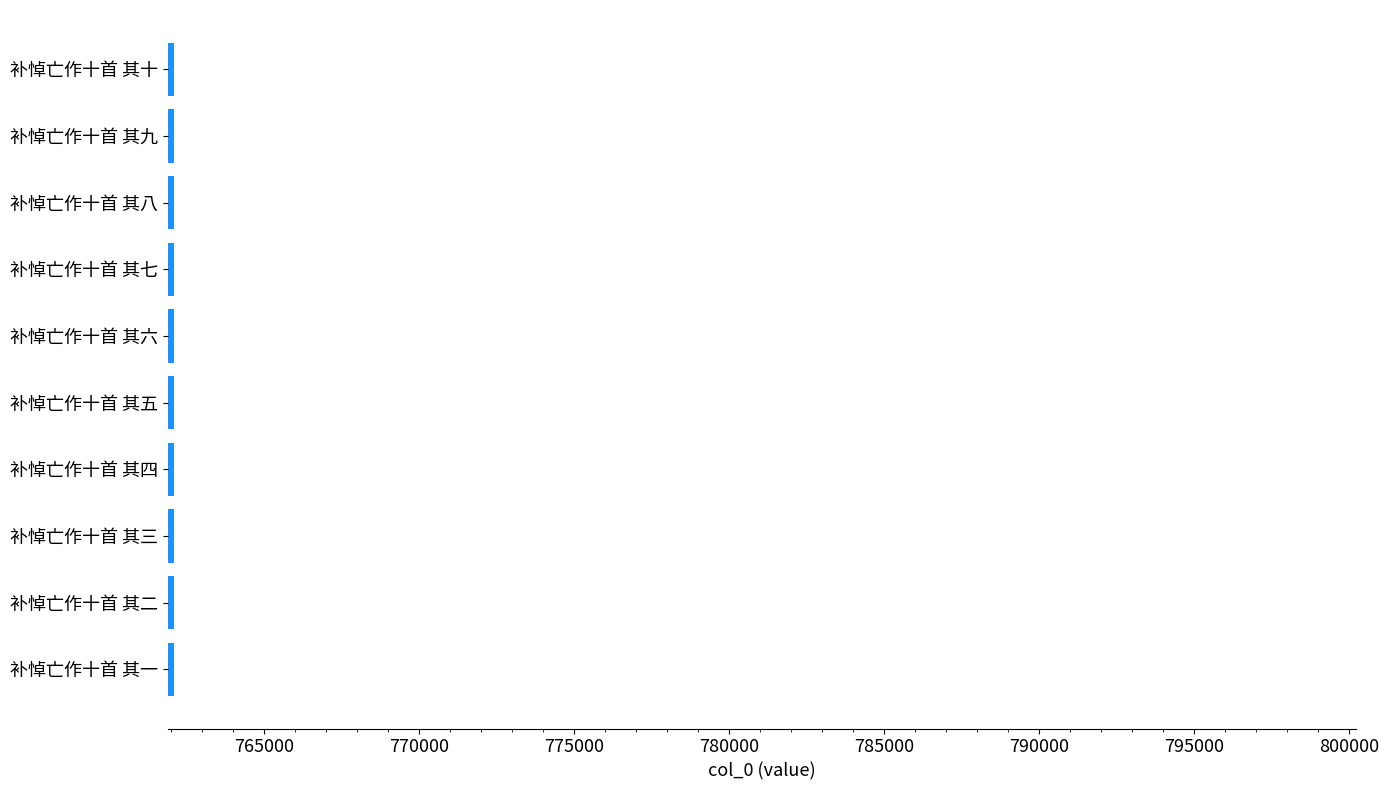

What is the sum of the values at 补悼亡作十首 其八 and 补悼亡作十首 其六?

1524204